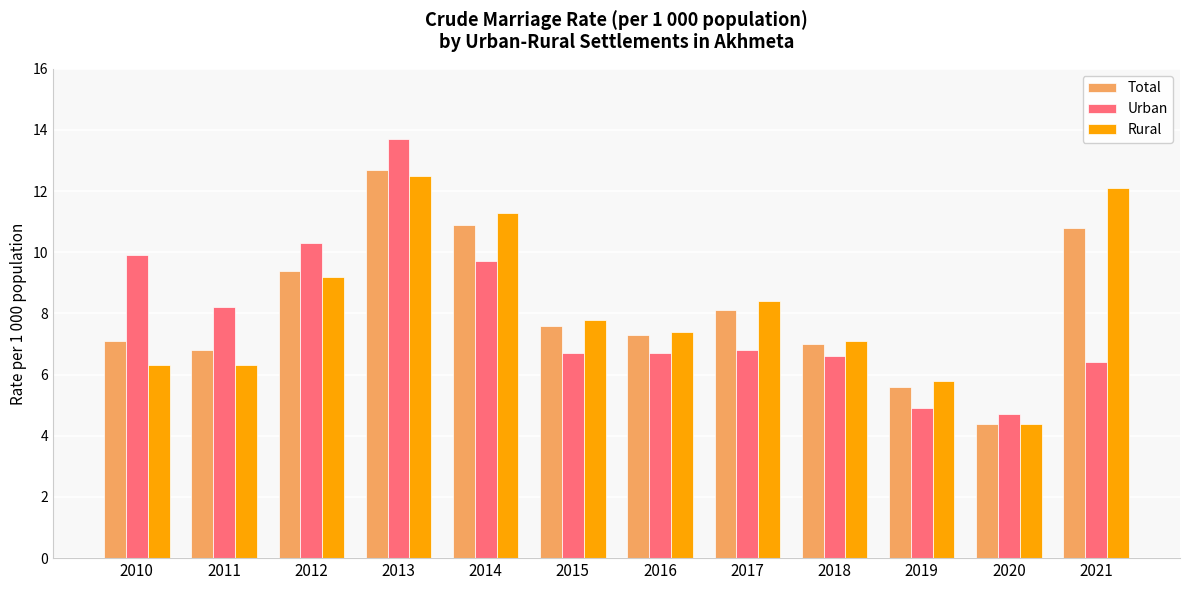

Is the value of Urban at 2017 greater than the value of Rural at 2021?

No